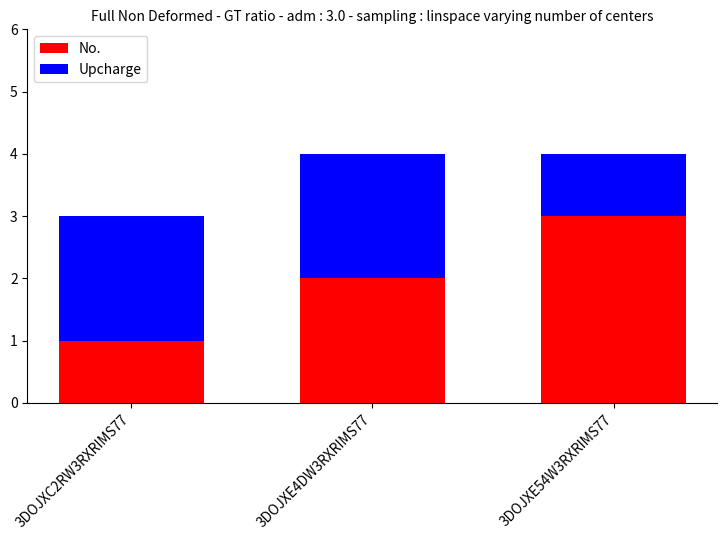

What is the value of the No. bar at the 3rd from the left?

3